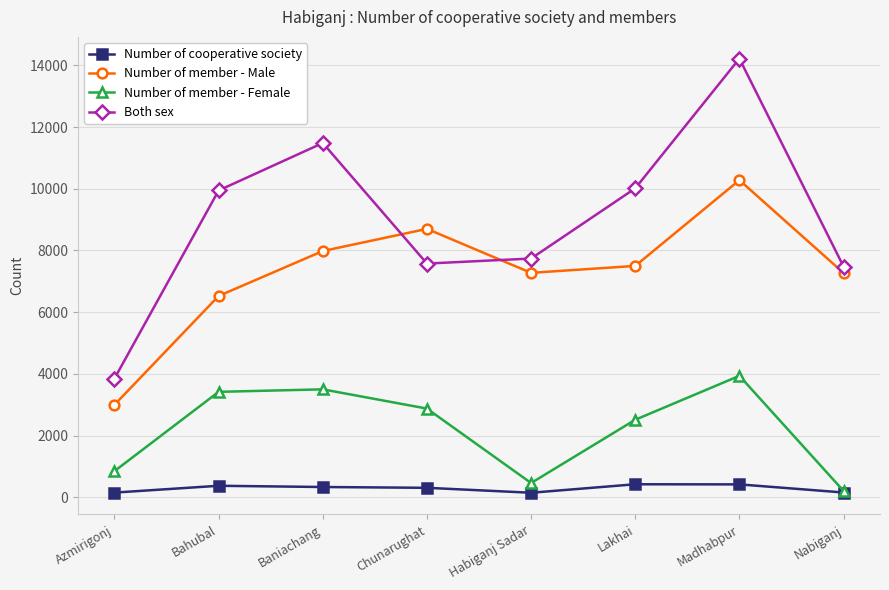

What is the smallest value displayed?

149